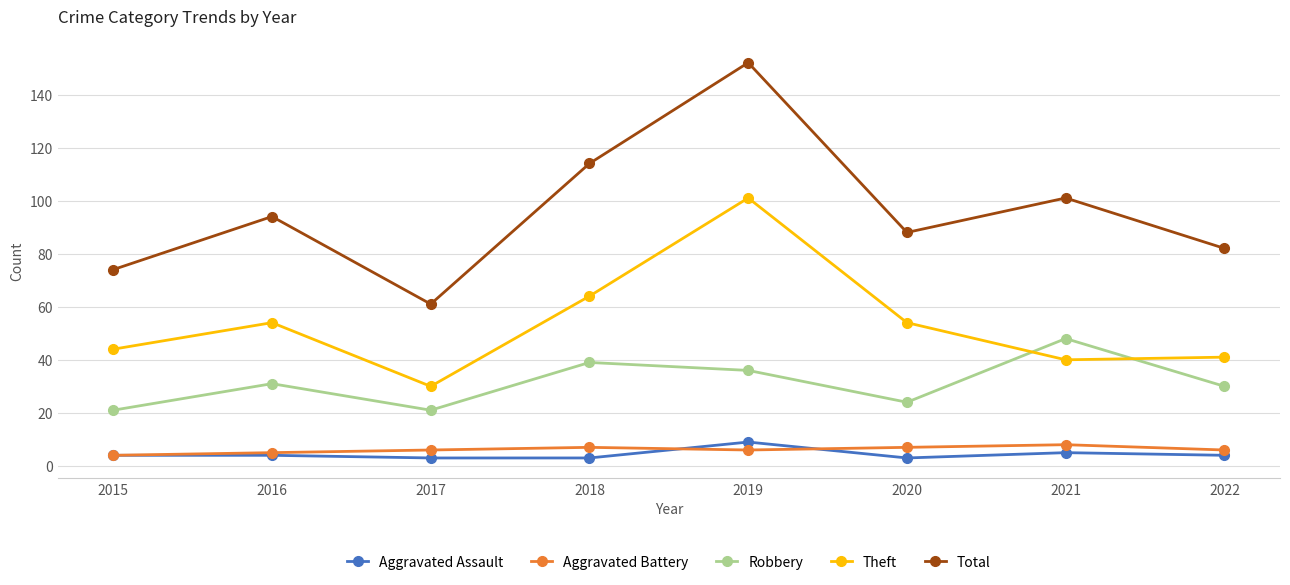

At which category is the sum across all series the highest?

2019